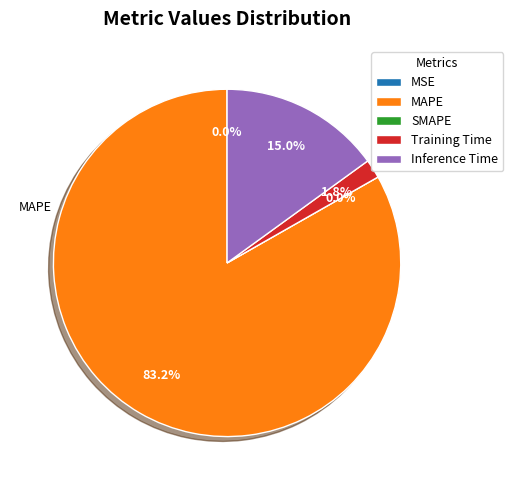

The Inference Time slice represents 5% of the pie. True or false?

False